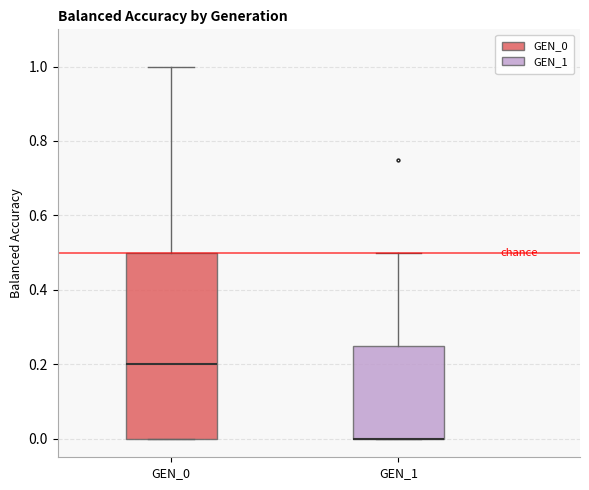

Where does the upper whisker of the box for GEN_0 end on the y-axis? The values are not printed on the chart, so give them approximately, as read against the axis.

1.00